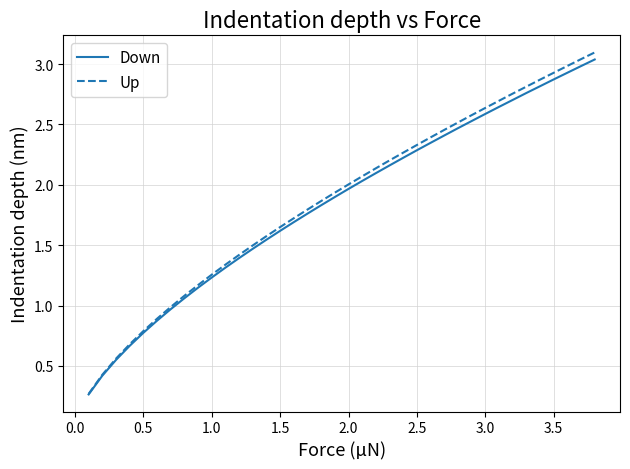

Which series has the largest range (max minus min)?

Up